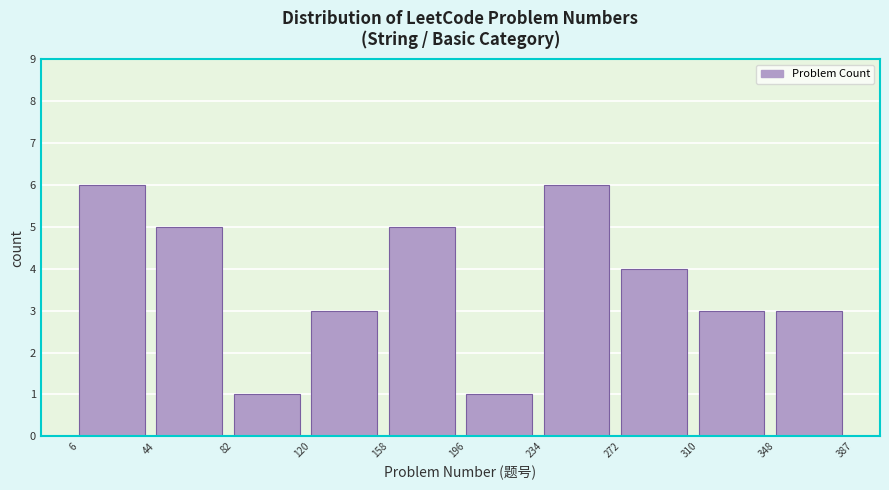

Reading left to right, list every bar in this chart as the range it spans on the x-axis followed by its height. The values are not printed on the chart, so give them approximately, as read against the axis.

6 to 44: 6
44 to 82: 5
82 to 120: 1
120 to 158: 3
158 to 196: 5
196 to 234: 1
234 to 272: 6
272 to 310: 4
310 to 348: 3
348 to 387: 3